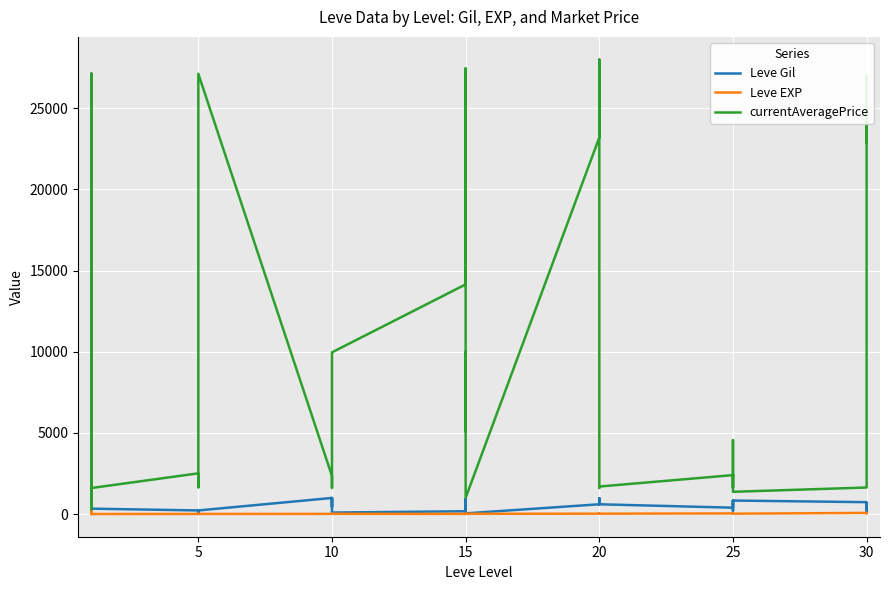

Reading left to right, list all the values displayed in this chart.

Leve Gil: 160	114	115	690	690	330	220	110	220	220	220	220	990	430	990	990	990	90	170	910	170	40	910	40	600	960	600	600	960	600	390	820	830	200	200	830	730	220	640	220
Leve EXP: 1	630	630	1	1	1	5	4	5	5	5	5	9	8	9	9	9	13	7	18	7	13	18	13	21	12	21	21	12	21	36	30	21	47	47	21	67	52	40	52
currentAveragePrice: 27128	777	295	1750	27119	1602	2507	1648	2417	2481	2392	27127	2342	1605	1684	2393	2419	9962	14149	27457	5092	10000	5366	1000	23203	28000	20000	2352	1609	1694	2397	1625	2421	2350	4552	1369	1633	5016	27000	22899